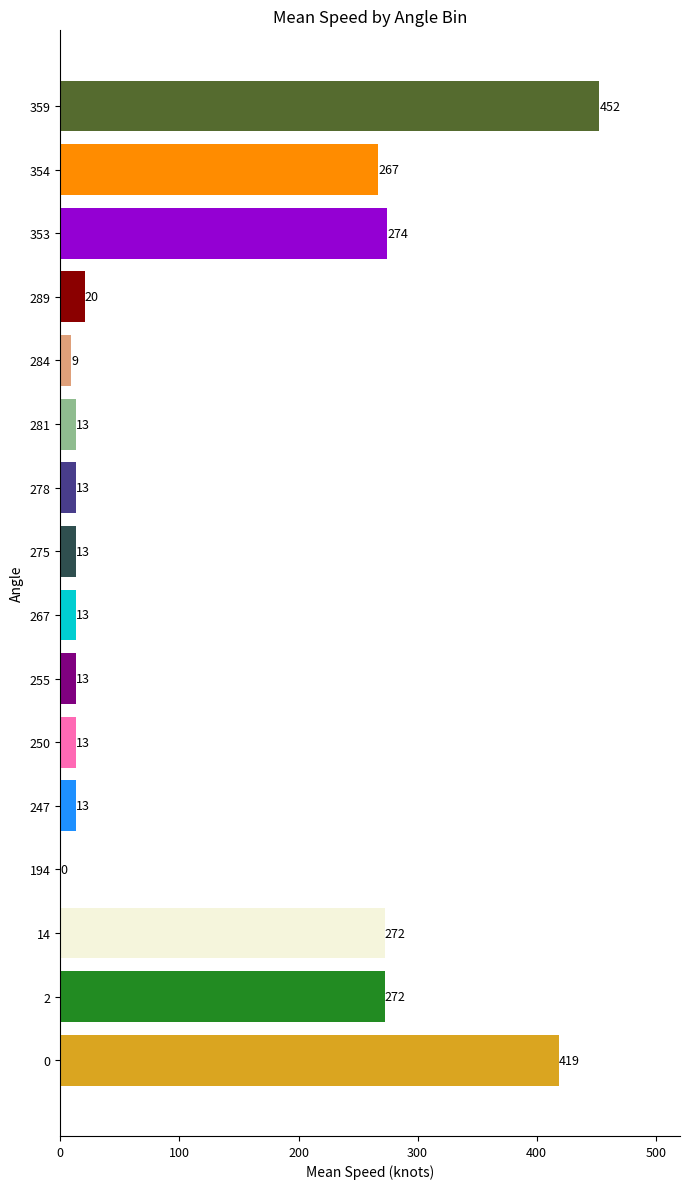

What is the maximum value shown in the chart?

452.4